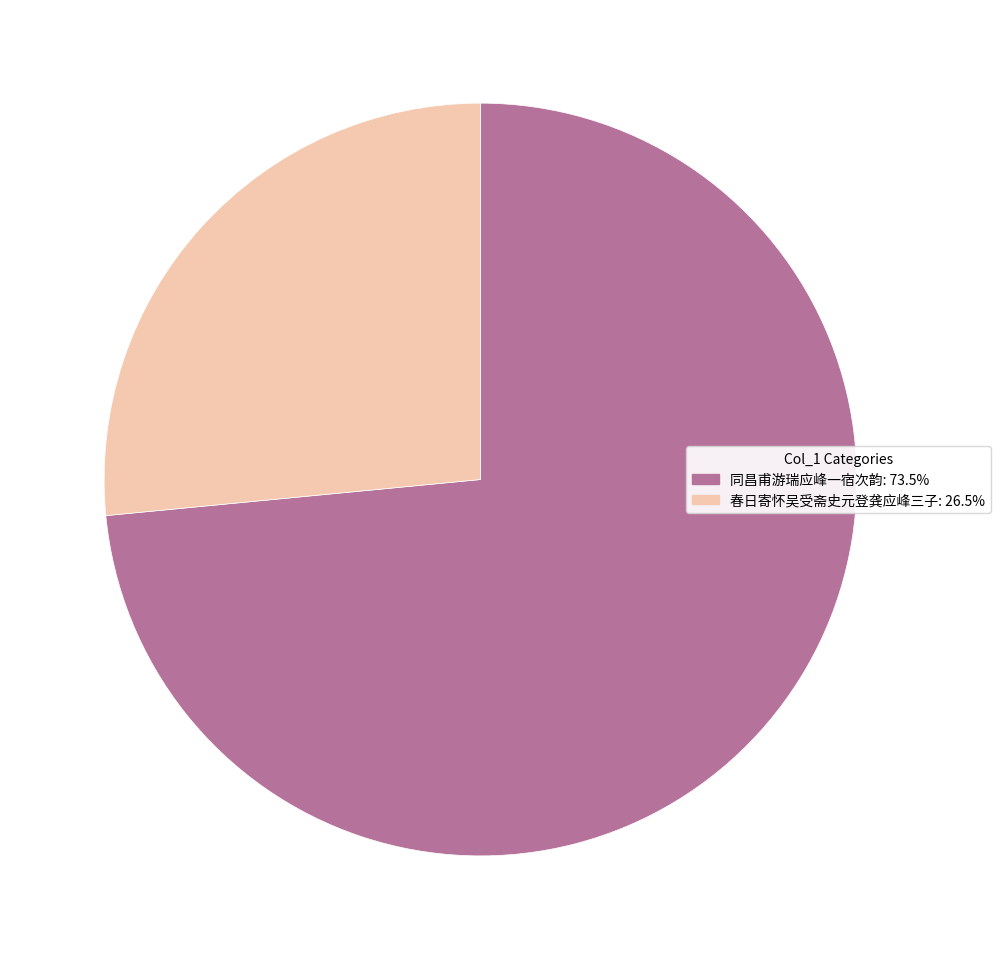

Is there a majority slice in this chart?

Yes